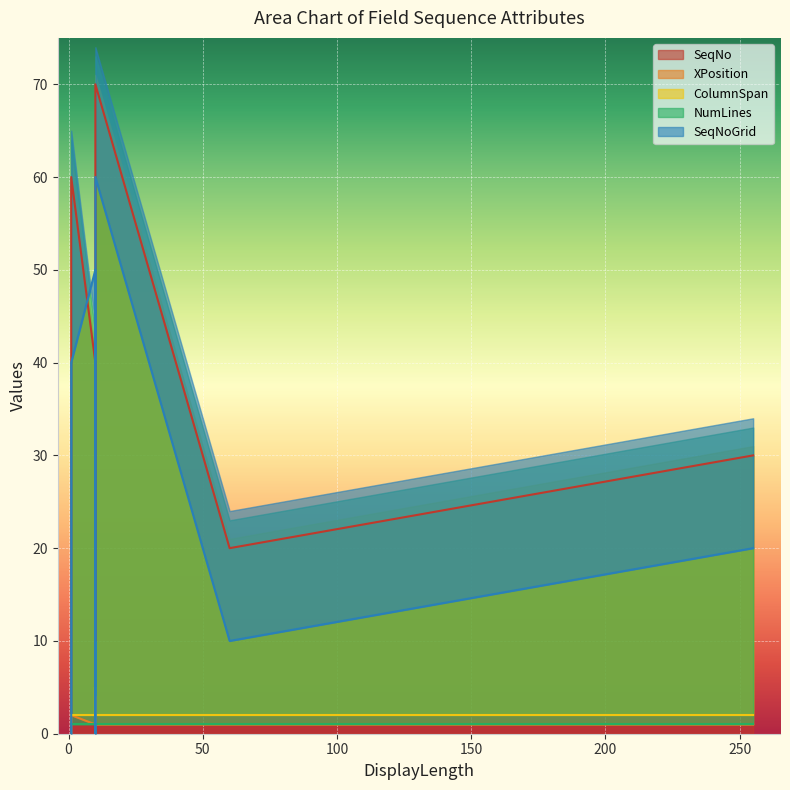

How many XPosition values are between 1 and 2?

7